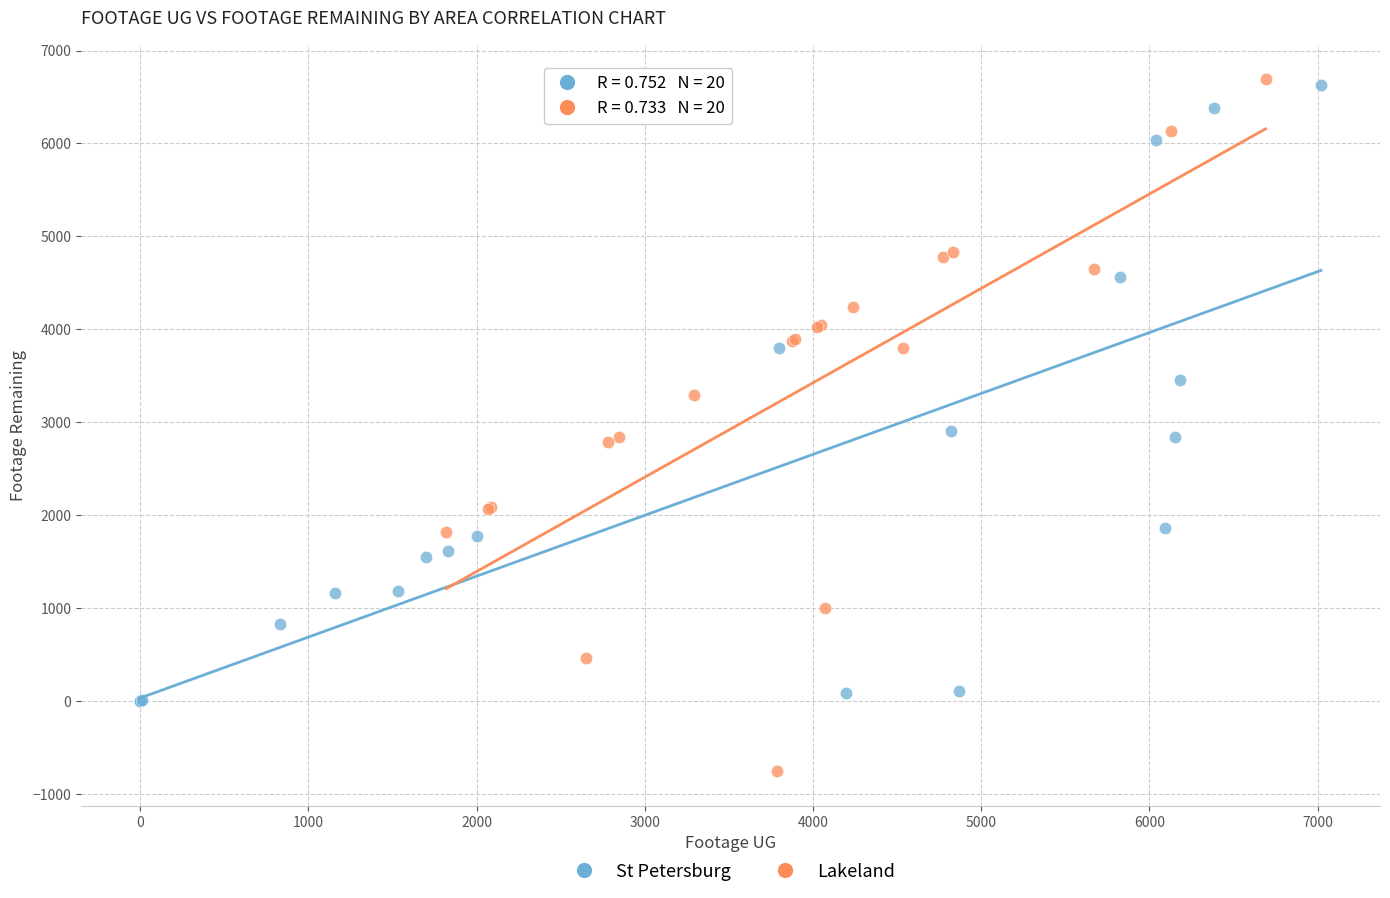

Which series has the widest spread of Y values?

Lakeland